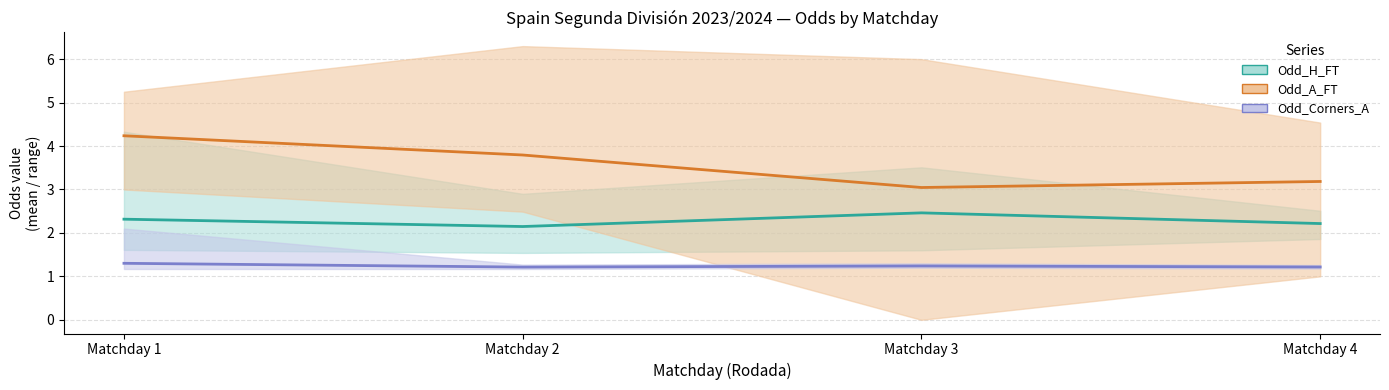

What is the value of the Odd_A_FT (mean) point at the 3rd from the left?

3.0